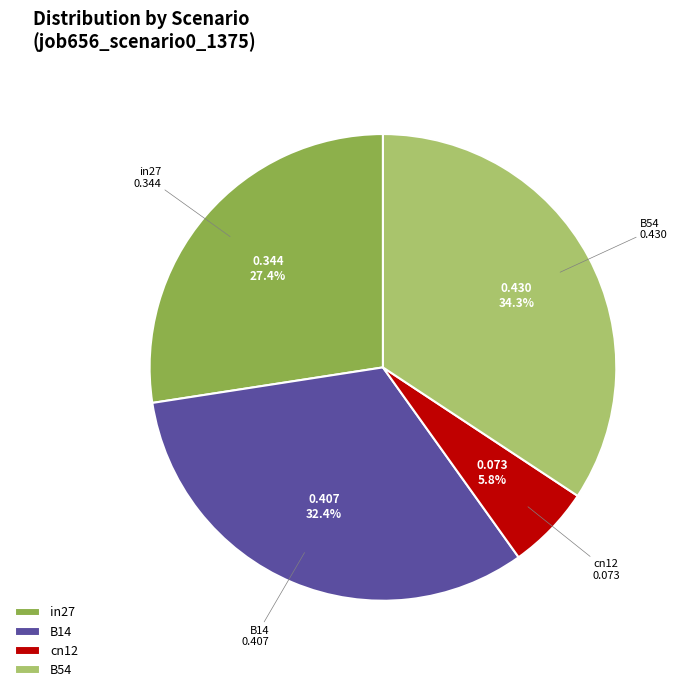

To the nearest percent, what is the difference between the cn12 and B14 slice percentages?

27%